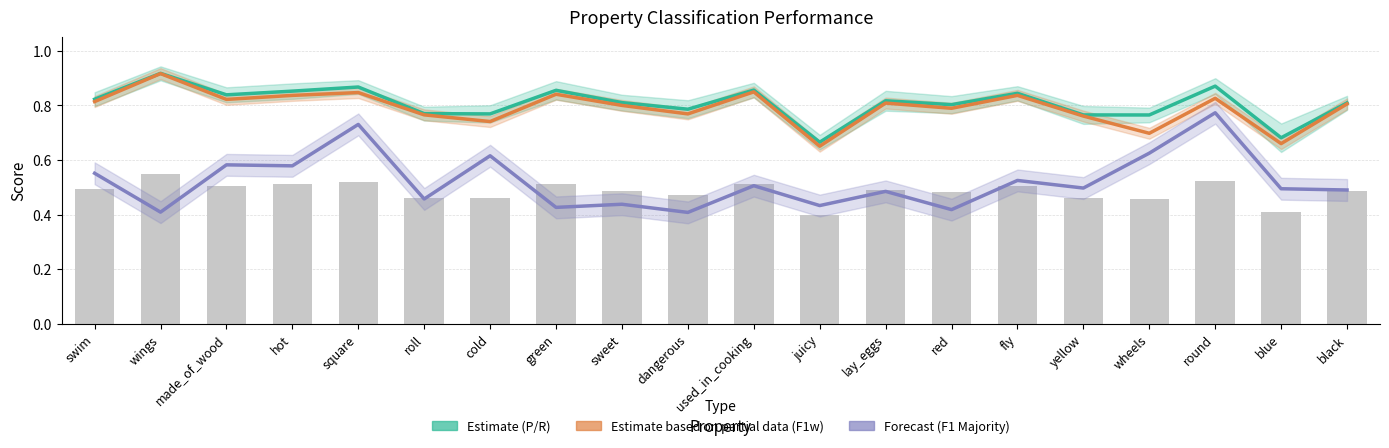

List the series in order of their peak value, lowest first.

F1 Majority (Forecast), F1 Weighted (Partial Estimate), Precision / Recall (Estimate)